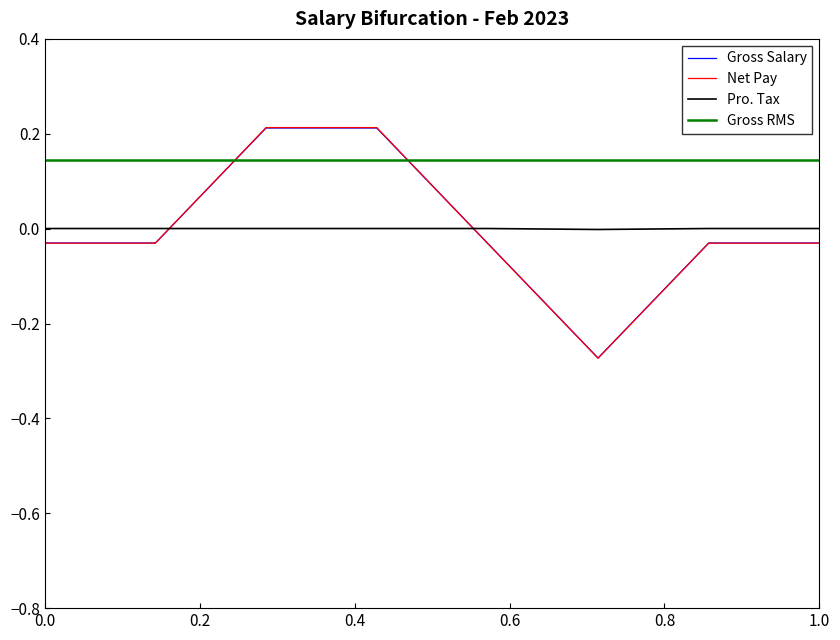

Which series ends up on top after the final intersection of Net Pay and Pro. Tax?

Pro. Tax